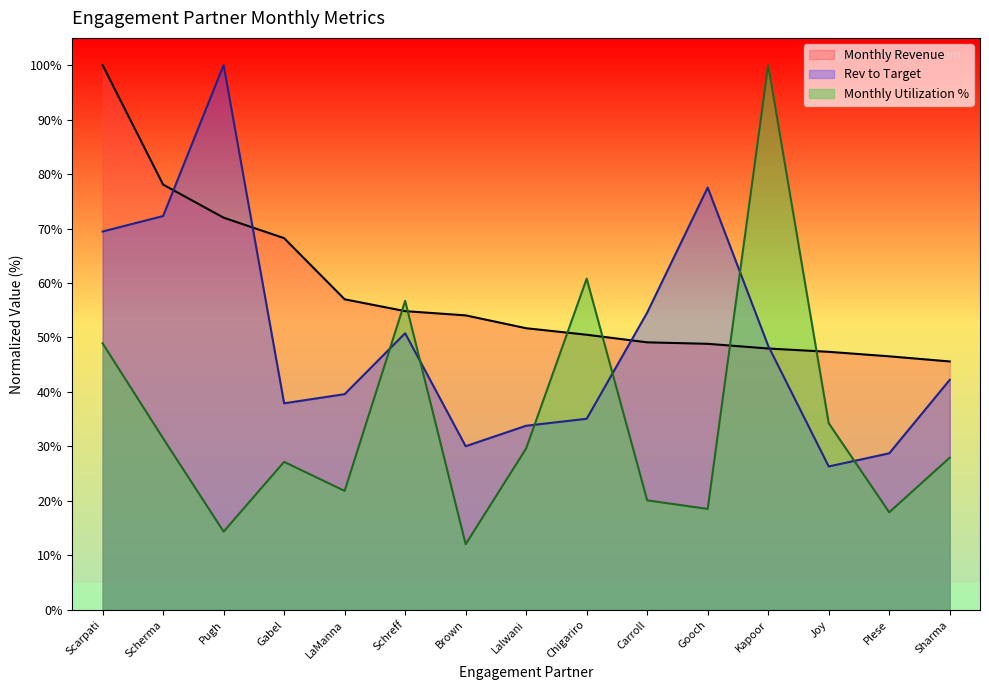

What are all the series names shown in the legend?

Monthly Revenue, Rev to Target, Monthly Utilization %